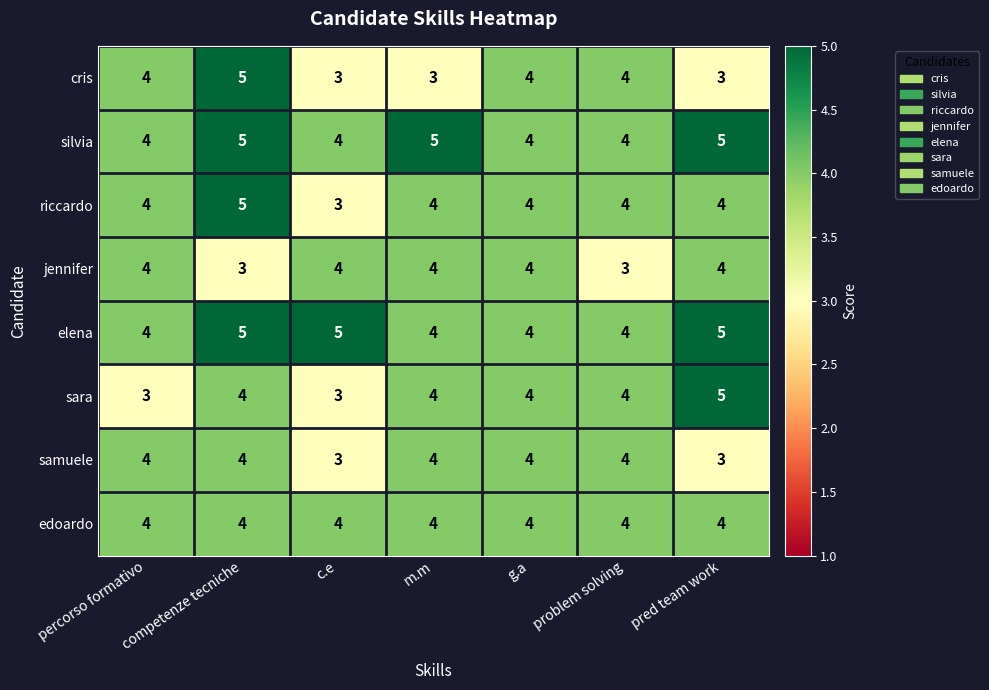

Count the riccardo values in the range 4 to 5.

6